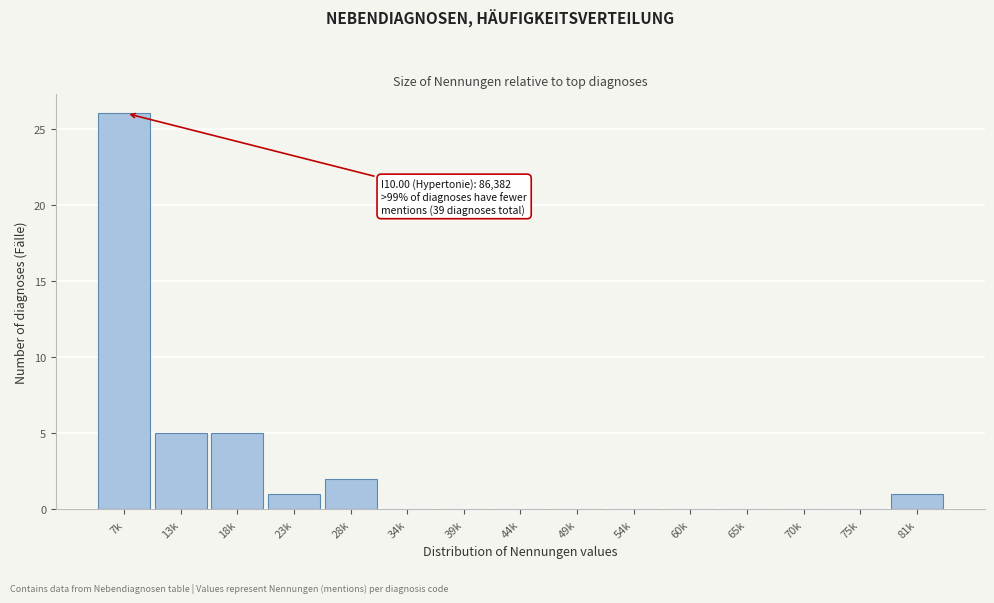

Reading left to right, transcribe all the data shown in this chart.

7k=26	13k=5	18k=5	23k=1	28k=2	34k=0	39k=0	44k=0	49k=0	54k=0	60k=0	65k=0	70k=0	75k=0	81k=1